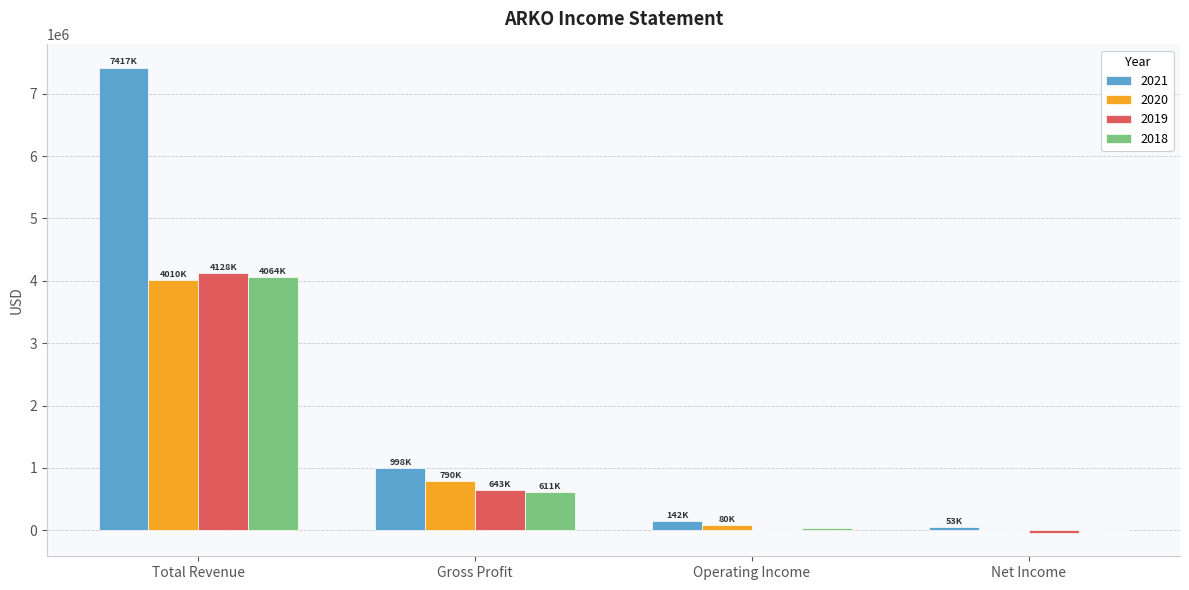

True or false: 2019 has a value of 4128700 at Total Revenue.

True